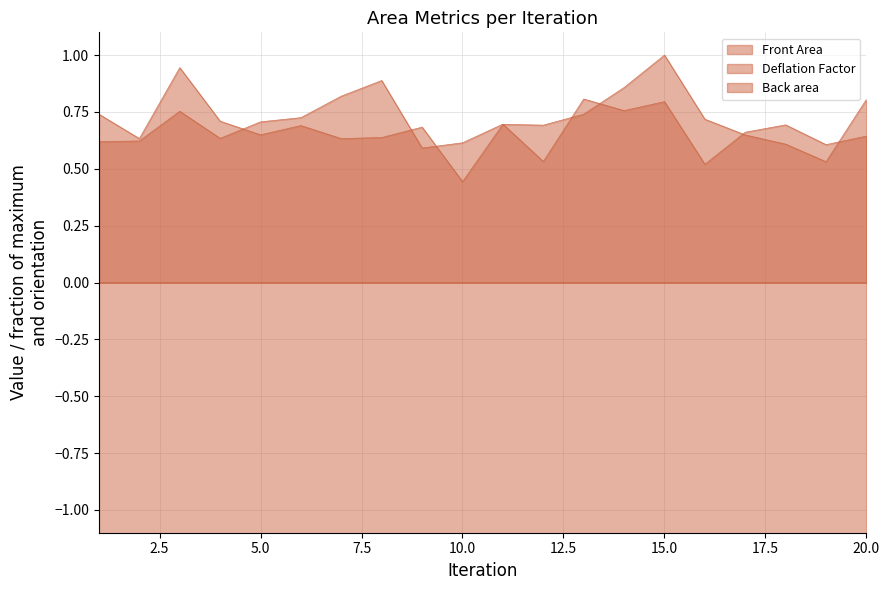

What is the spread (max minus min) of values at 8?

2.3